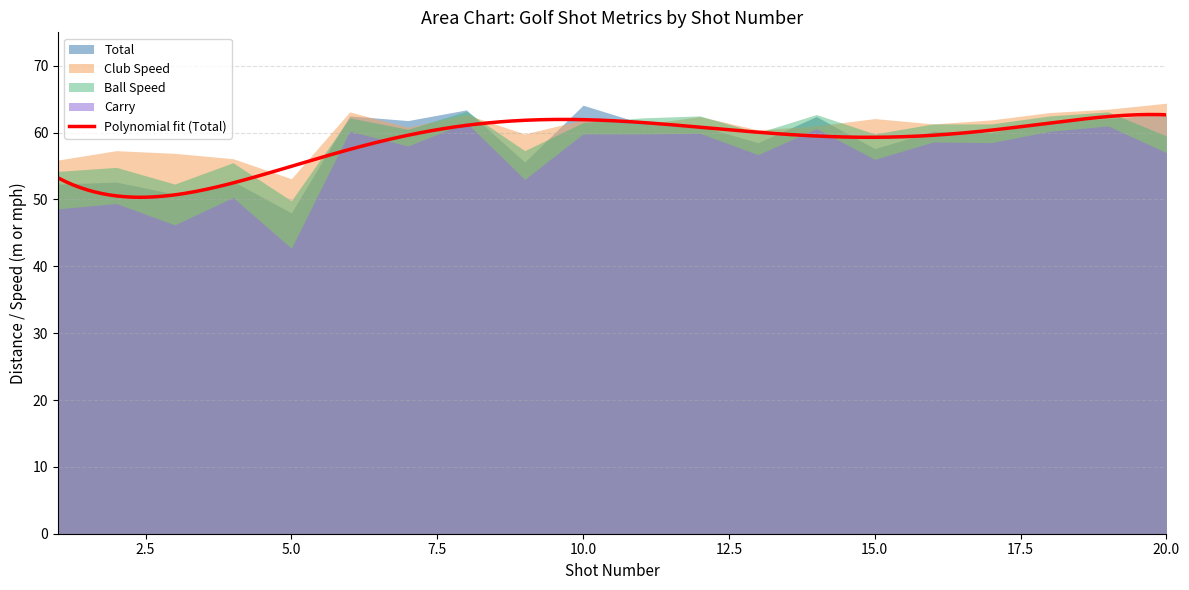

What is the average value of the Total series?

58.6